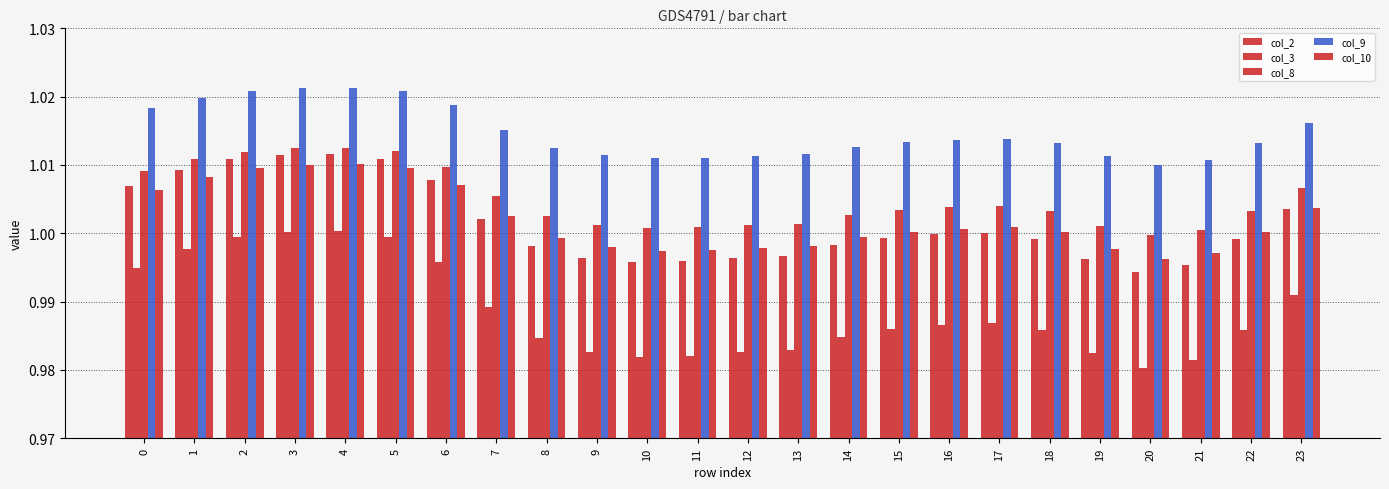

True or false: col_2 has a value of 1.0 at 8.

True